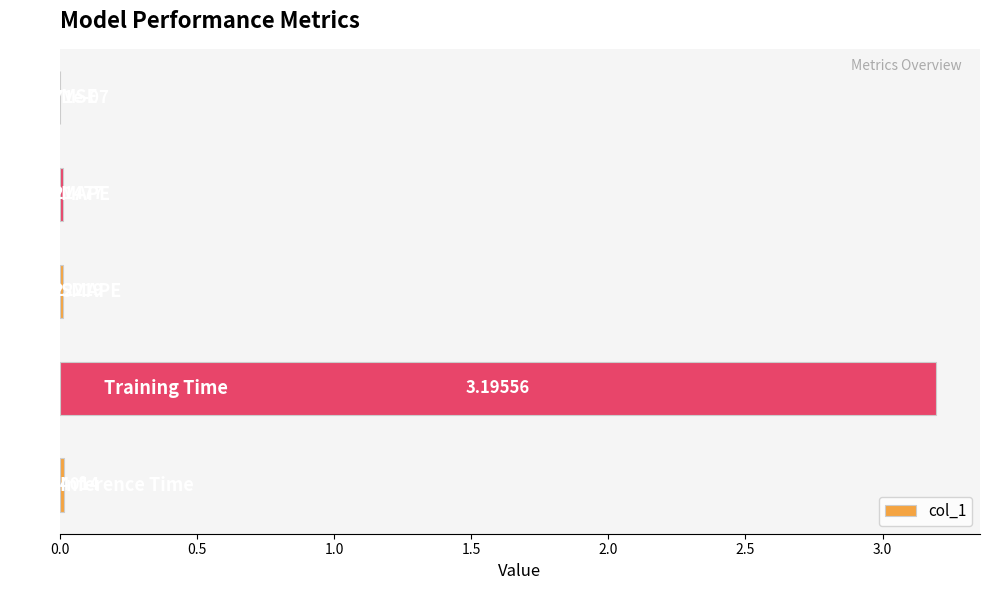

What is the sum of all values?

3.2